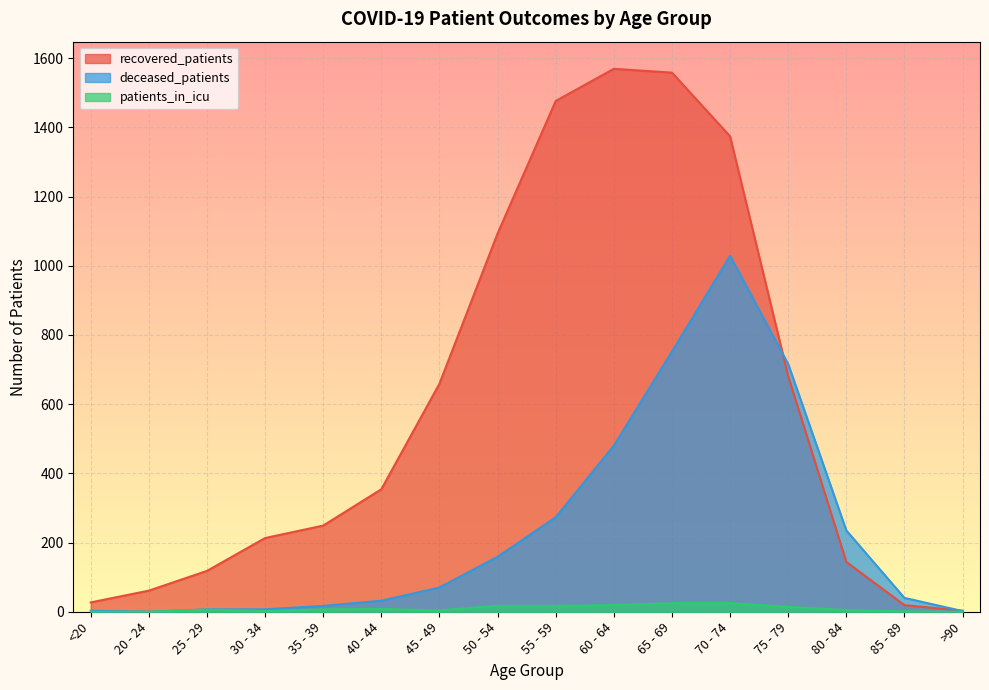

At 65 - 69, list the series in order from largest to smallest.

recovered_patients, deceased_patients, patients_in_icu